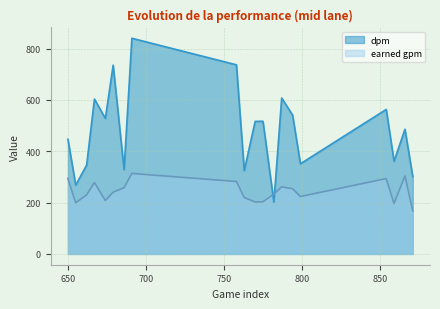

What is the value of the earned gpm point at the 19th from the left?

303.6